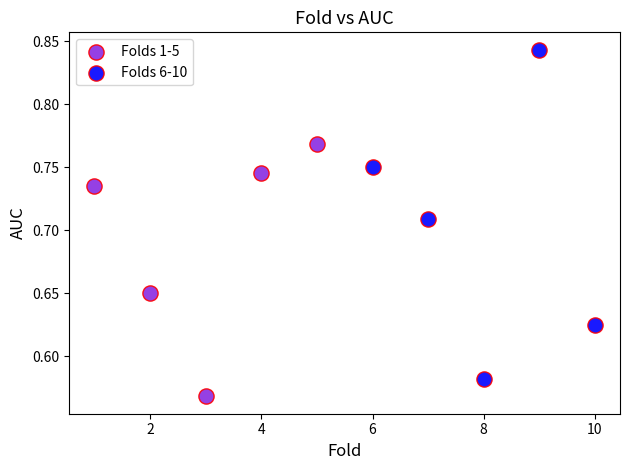

Which series has the widest spread of Y values?

Folds 6-10